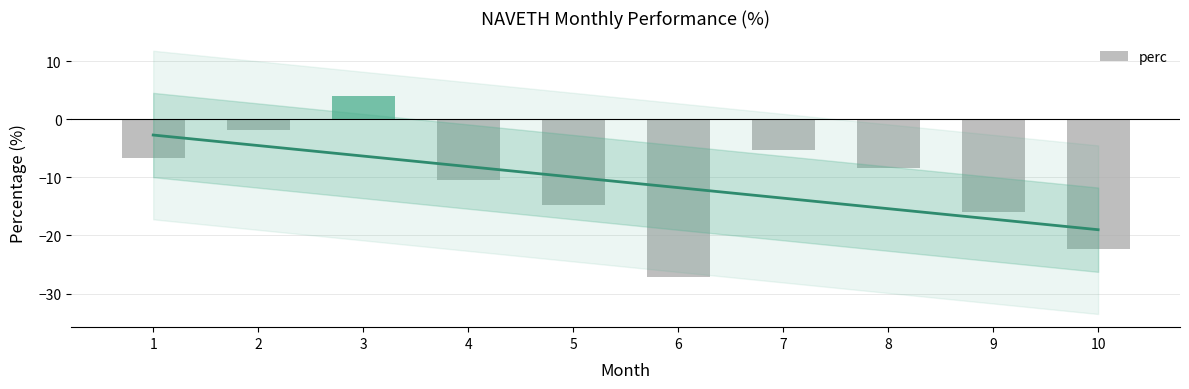

Reading left to right, transcribe all the data shown in this chart.

-6.7	-1.8	4.1	-10.4	-14.7	-27.1	-5.2	-8.3	-16.0	-22.4